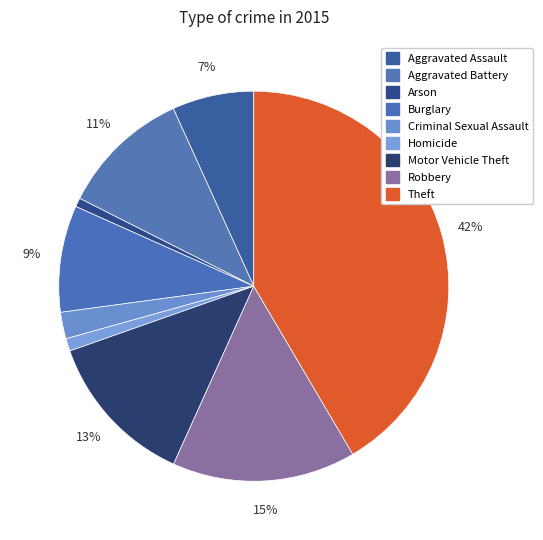

What portion of the pie excludes Motor Vehicle Theft?

87.1%